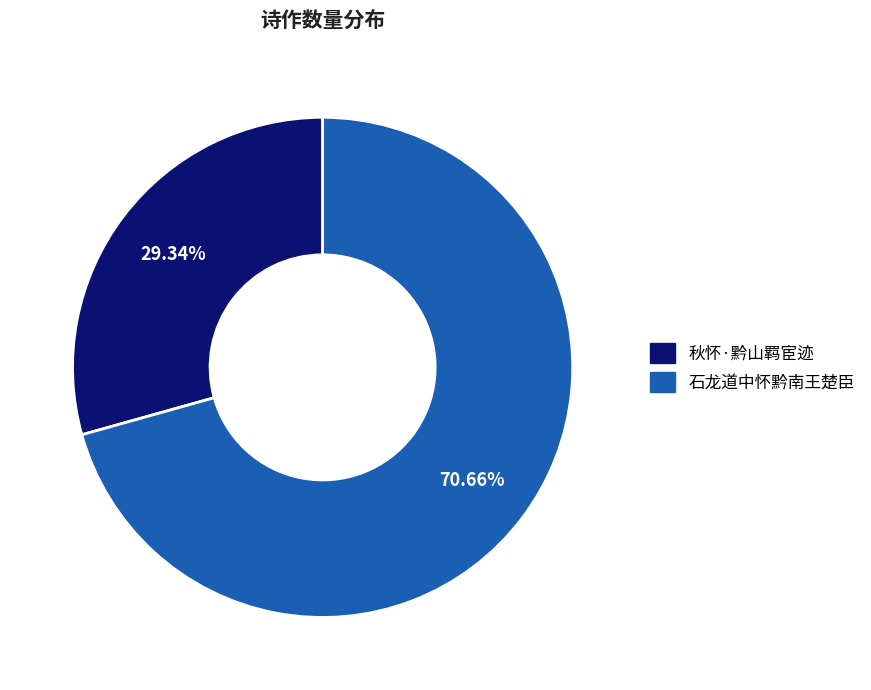

Which slice is the smallest?

秋怀·黔山羁宦迹